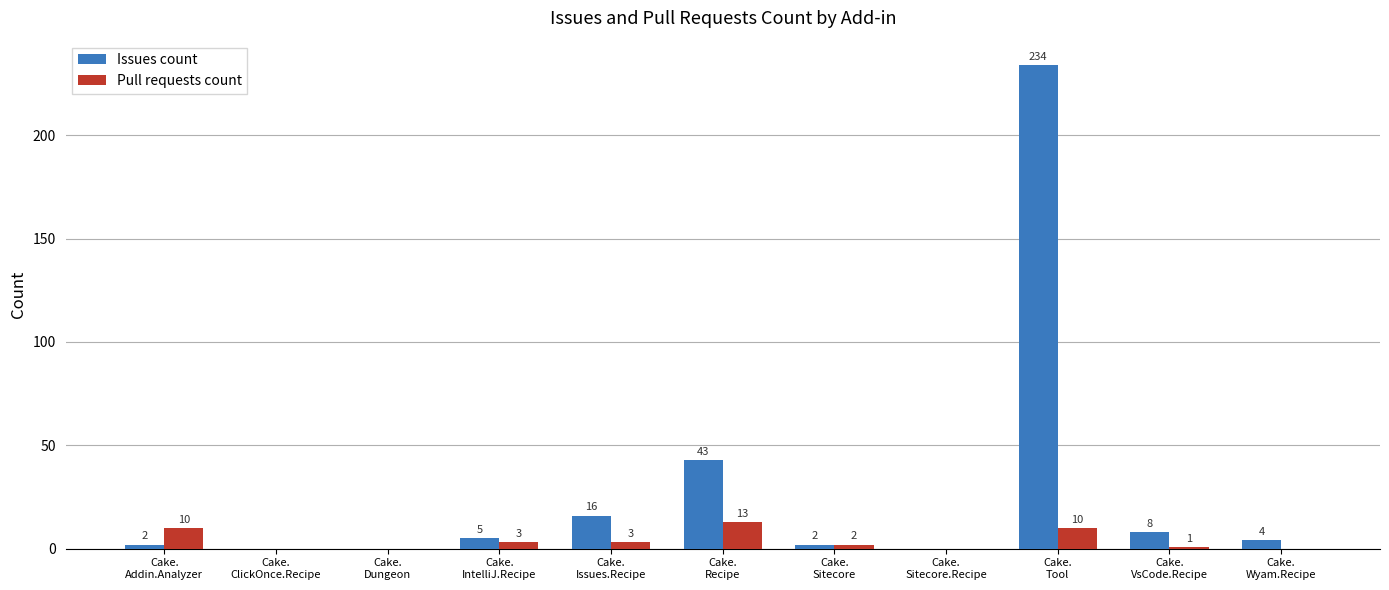

What is the average value of the Issues count series?

29